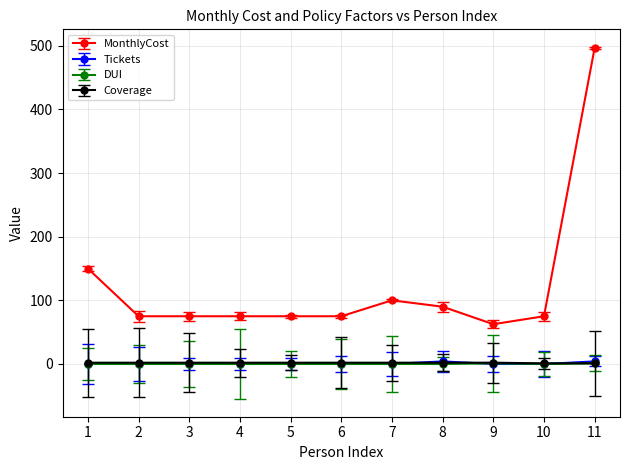

Does the chart display data point markers on the line(s)?

Yes